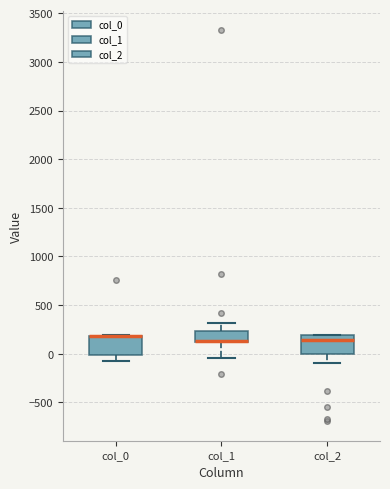

Reading left to right, read every box against the y-axis: the position of its median line, the range the box covers, and the ends of its whiskers. The values are not printed on the chart, so give them approximately, as read against the axis.

col_0: median 200 (drawn on the box's upper edge), box 0 to 200, whiskers -50 to 200
col_1: median 150 (drawn on the box's lower edge), box 150 to 250, whiskers -50 to 300
col_2: median 150, box 0 to 200, whiskers -100 to 200